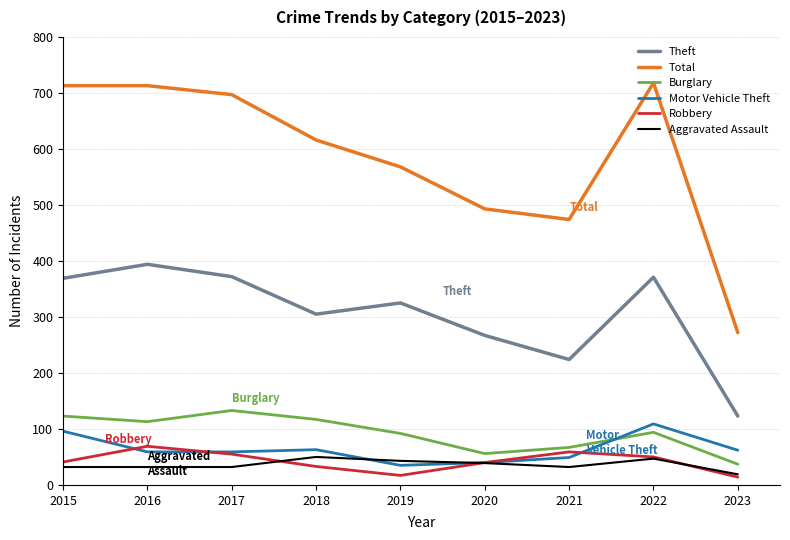

What is the minimum value for Theft?

123